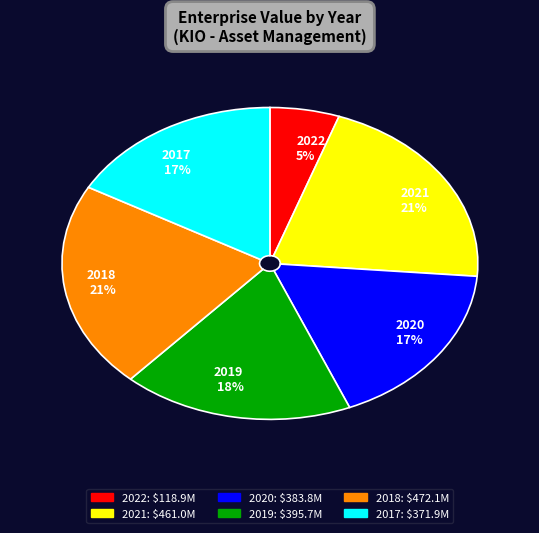

Between 2020 and 2018, which is larger?

2018